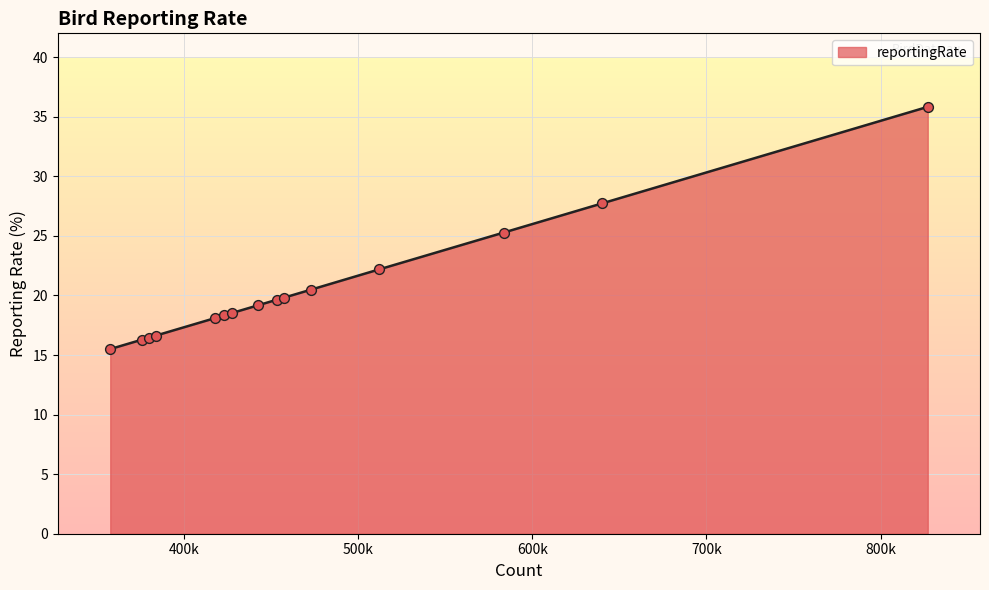

What is the smallest value displayed?

15.5